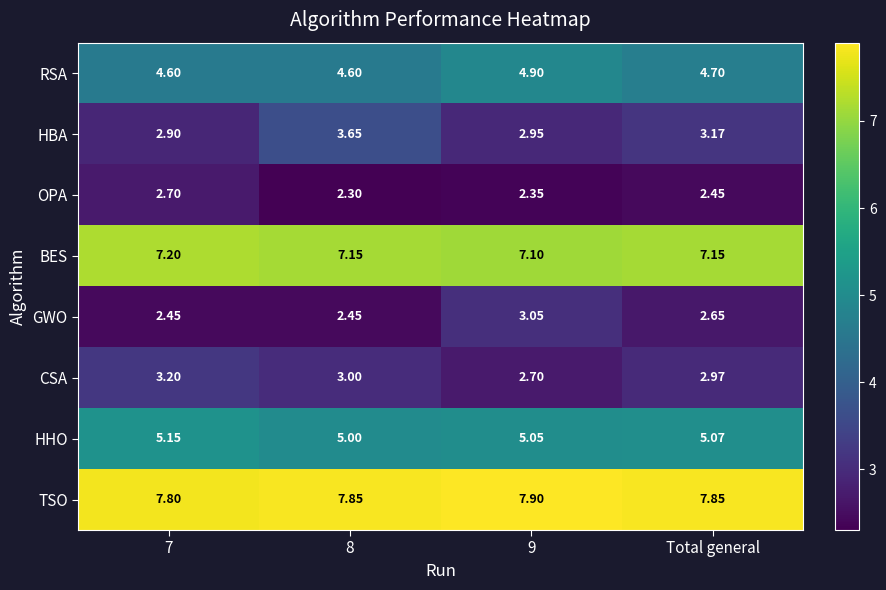

At which category is the sum across all series the highest?

Total general